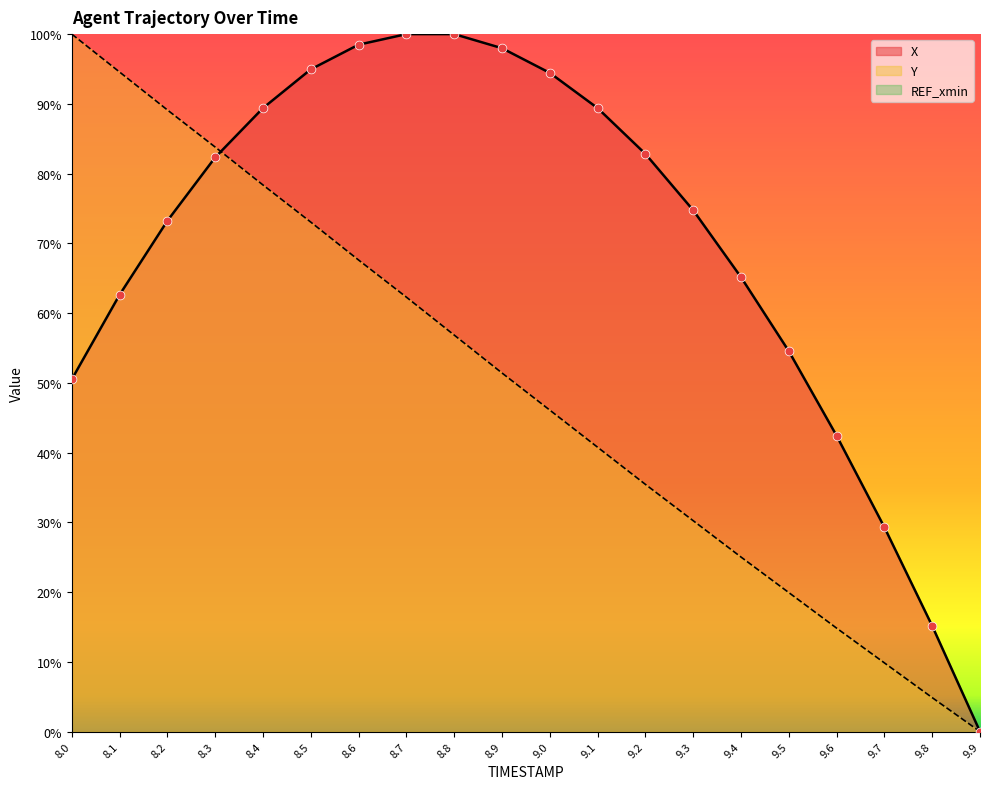

Is the value of Y at 9.1 greater than the value of X at 8.4?

No